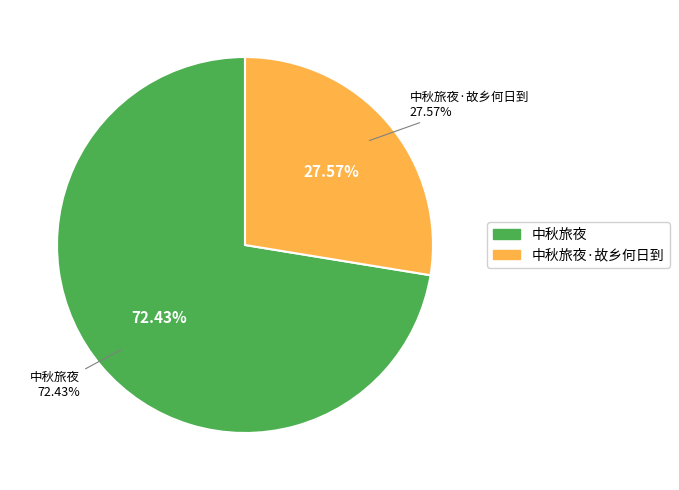

How many slices are in this pie chart?

2